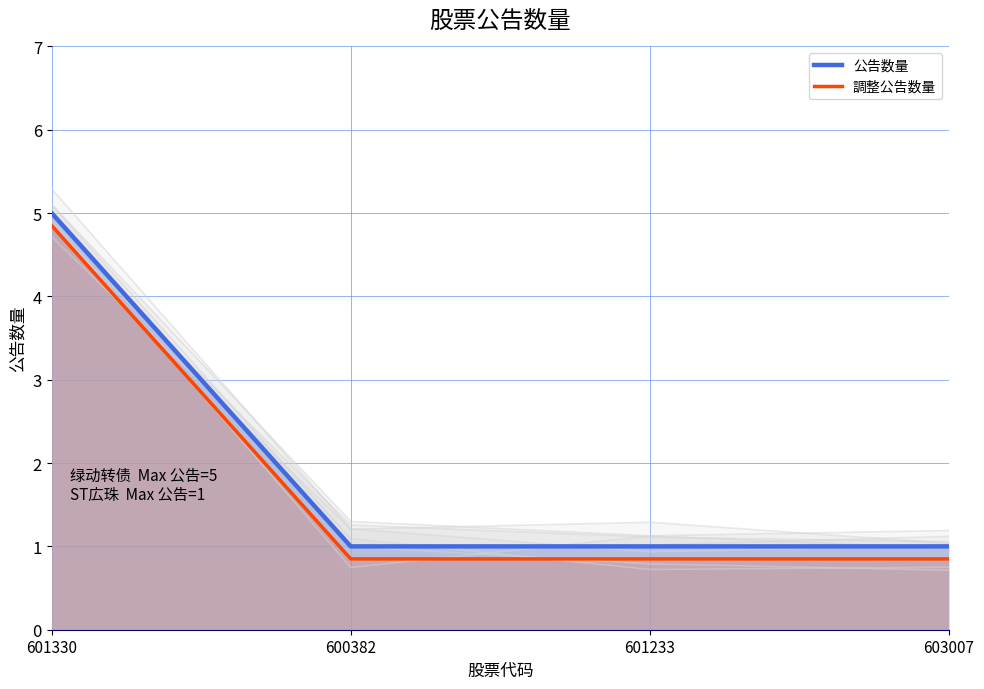

What is the label of the 4th point from the left?

603007